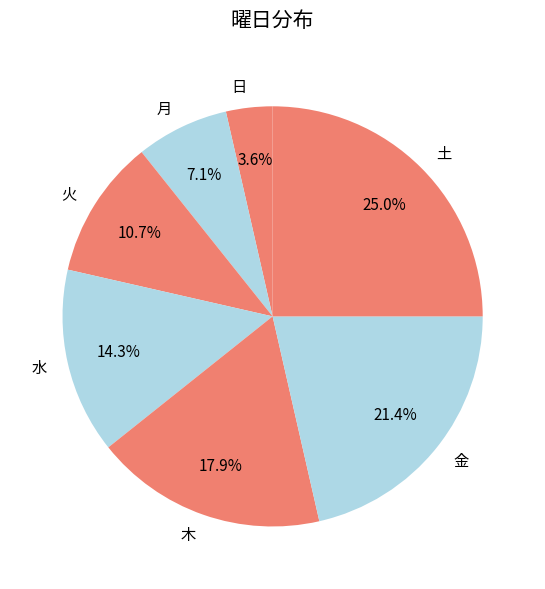

Combined, do 金 and 日 account for over 50%?

No